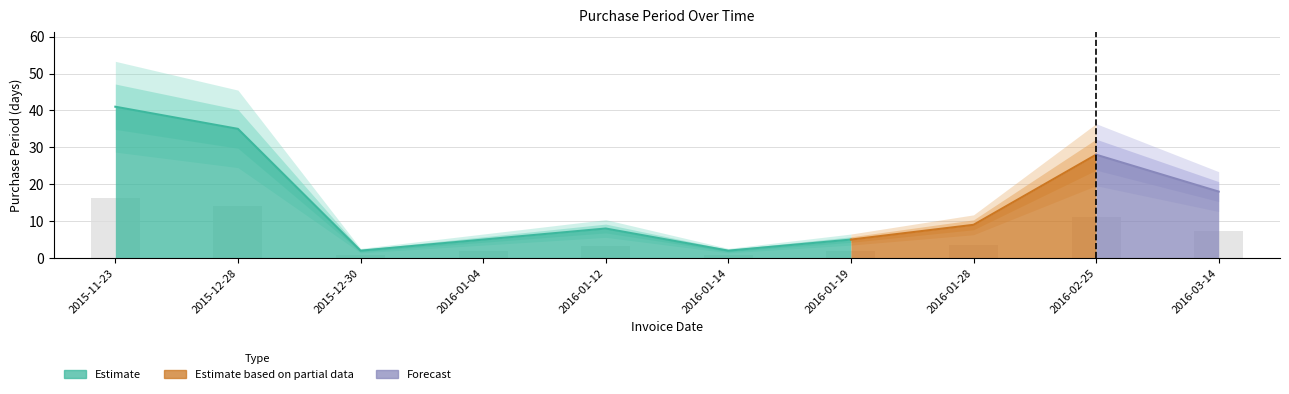

Reading left to right, transcribe all the data shown in this chart.

2015-11-23=41	2015-12-28=35	2015-12-30=2	2016-01-04=5	2016-01-12=8	2016-01-14=2	2016-01-19=5	2016-01-28=9	2016-02-25=28	2016-03-14=18